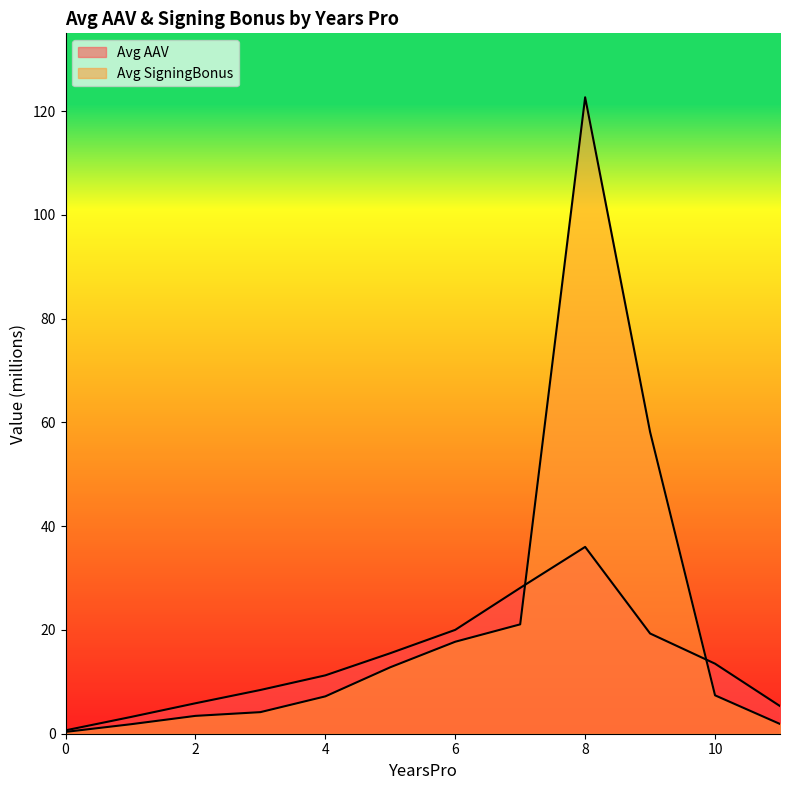

Where is Avg AAV nearest to the value 18?

9